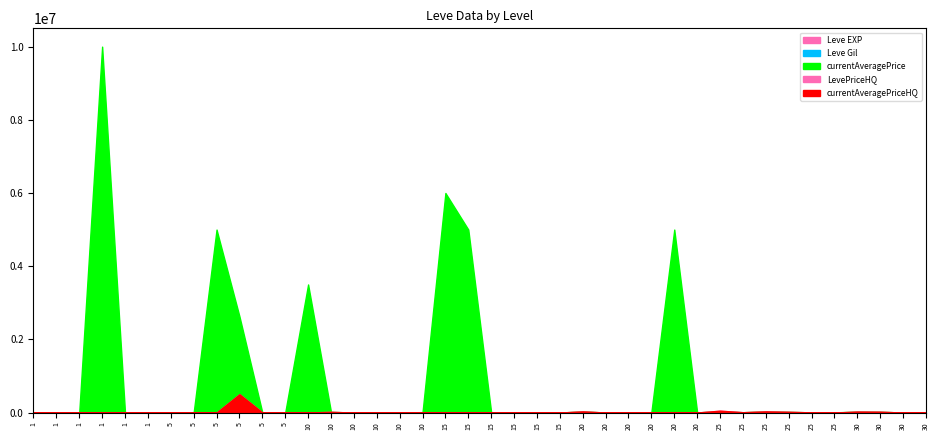

True or false: LevePriceHQ has a value of -318458.7 at 5.

False